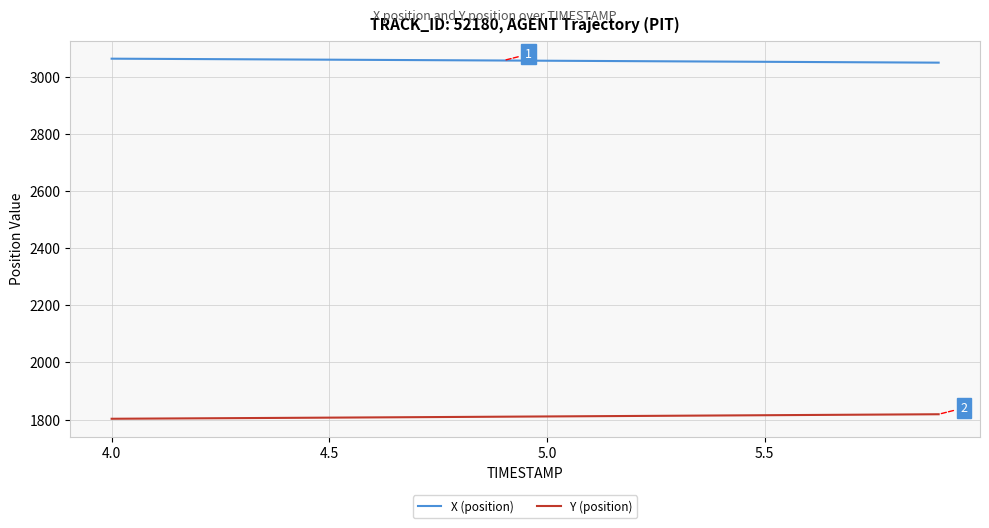

Rank the series by their maximum value, from lowest to highest.

Y (position), X (position)